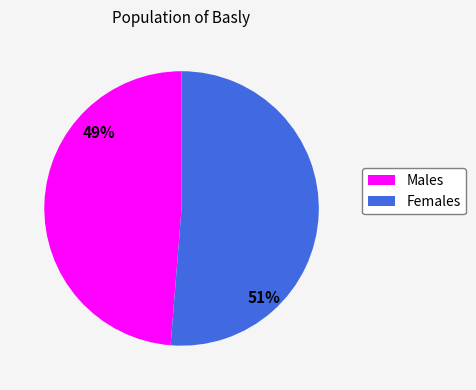

How many slices are in this pie chart?

2